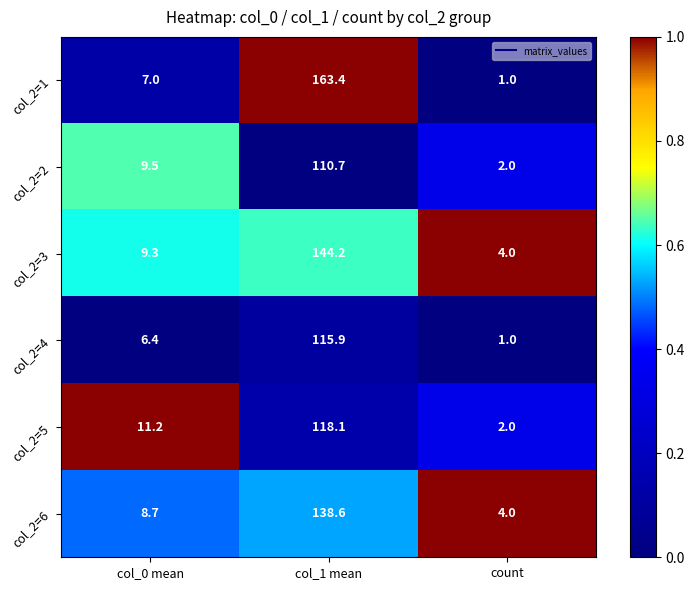

Which series has the largest total across all categories?

col_2=1